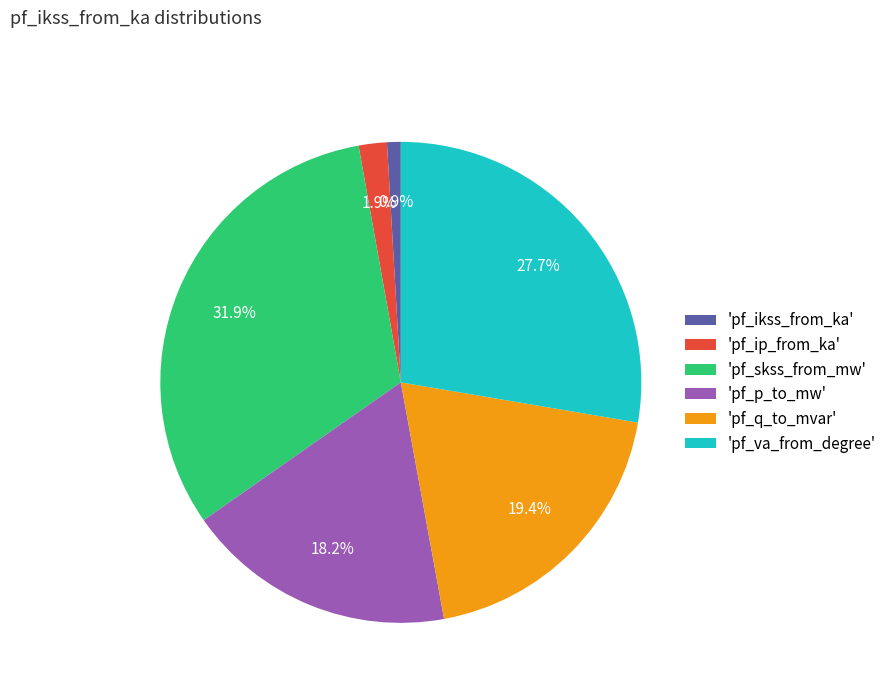

To the nearest percent, what is the average slice percentage?

17%